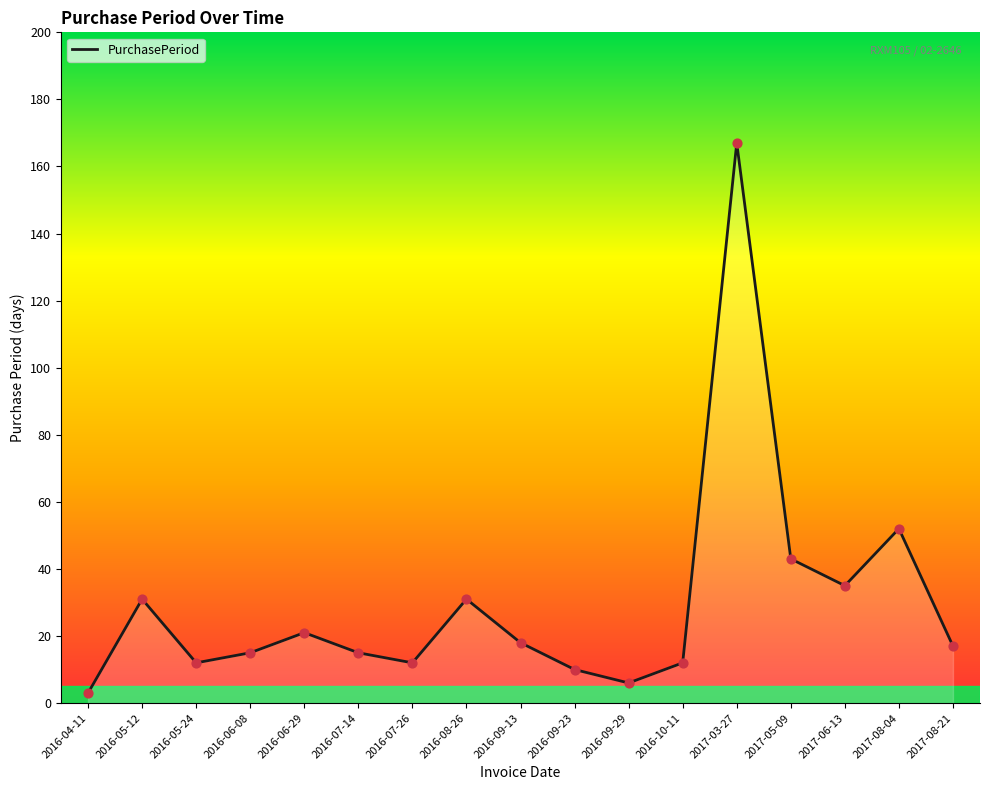

Which has a higher value, 2016-09-29 or 2016-09-13?

2016-09-13